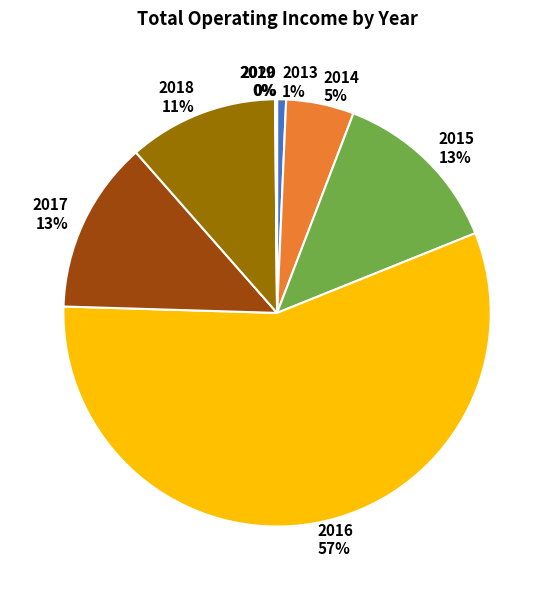

True or false: 2014 accounts for 5% of the total.

True